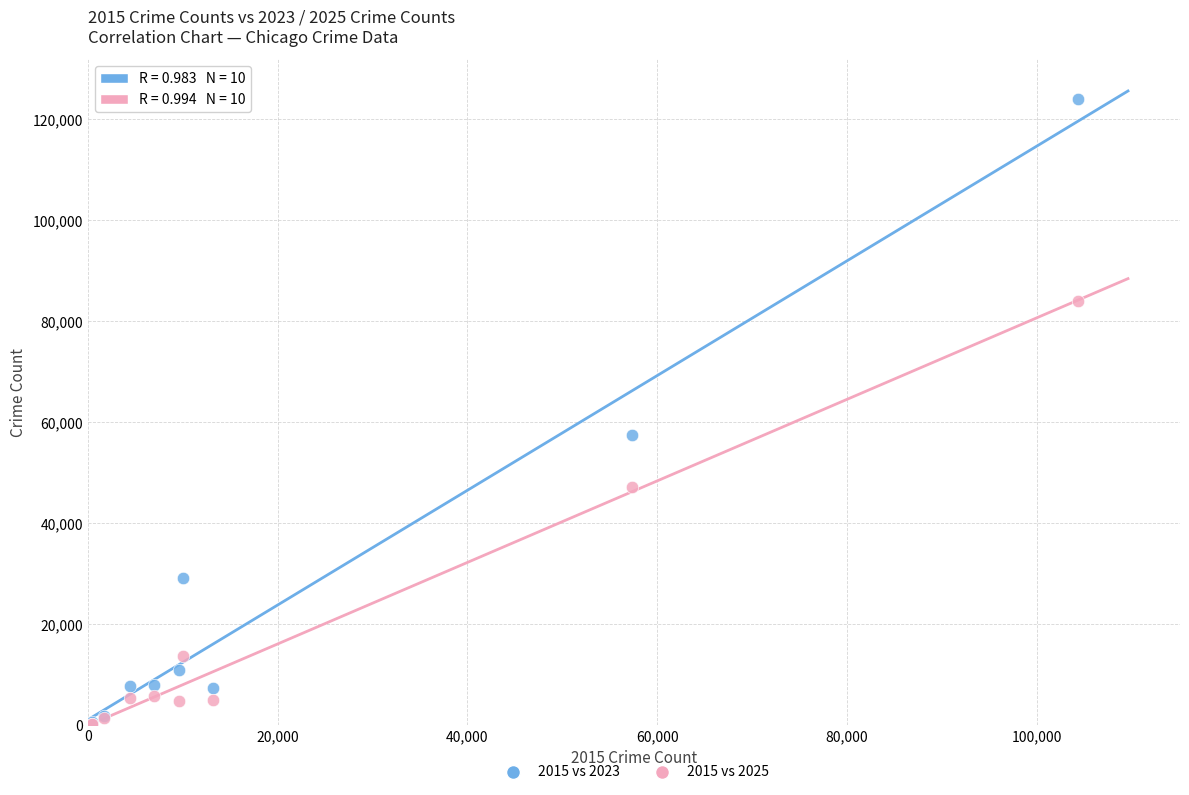

Across all series, what Y value is closest to 62204?

57499